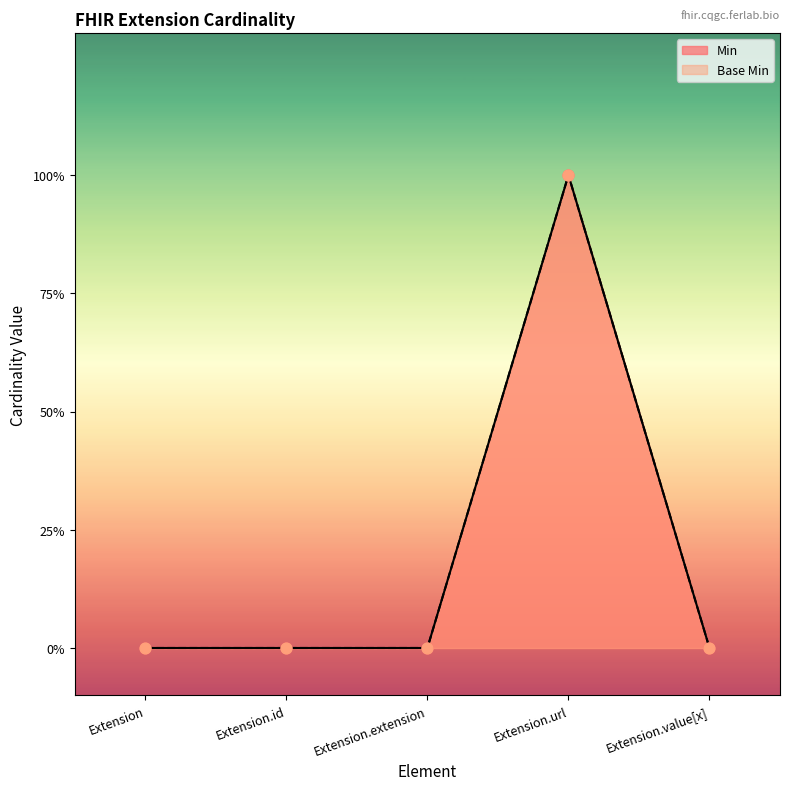

Which series reaches the maximum Y coordinate?

Min